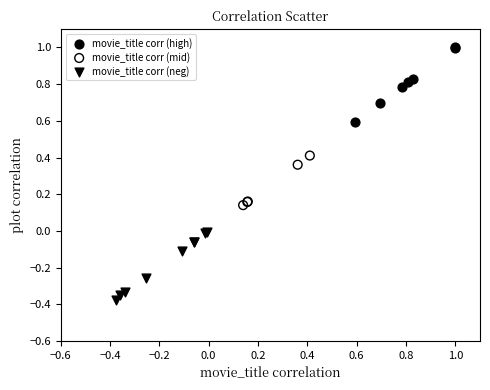

Which series contains the highest Y value?

movie_title corr (high)